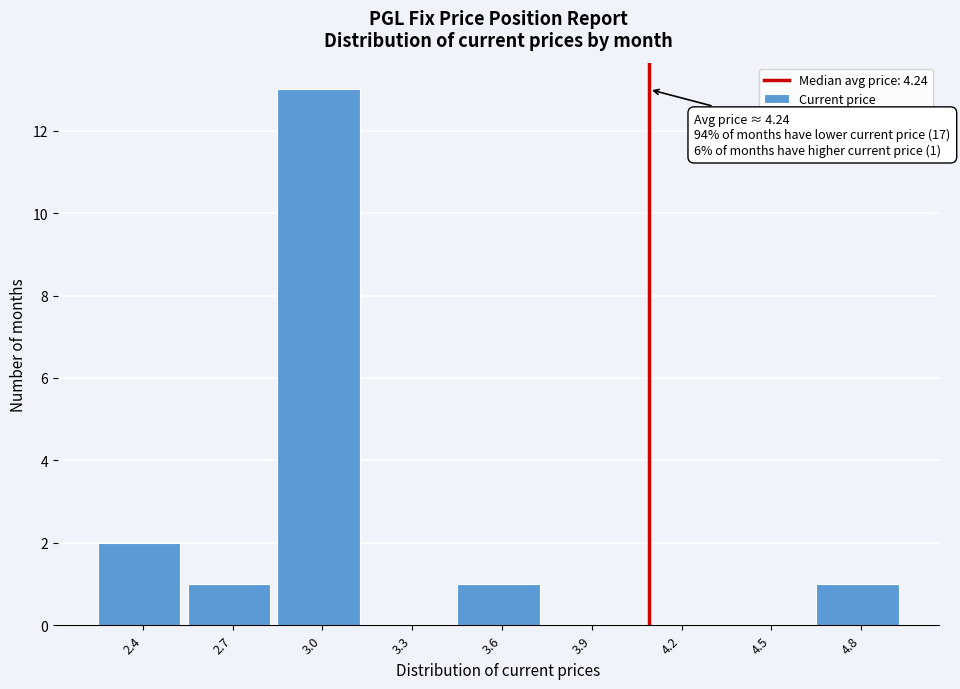

Reading left to right, extract all data points from this chart.

2.4=2	2.7=1	3.0=13	3.3=0	3.6=1	3.9=0	4.2=0	4.5=0	4.8=1